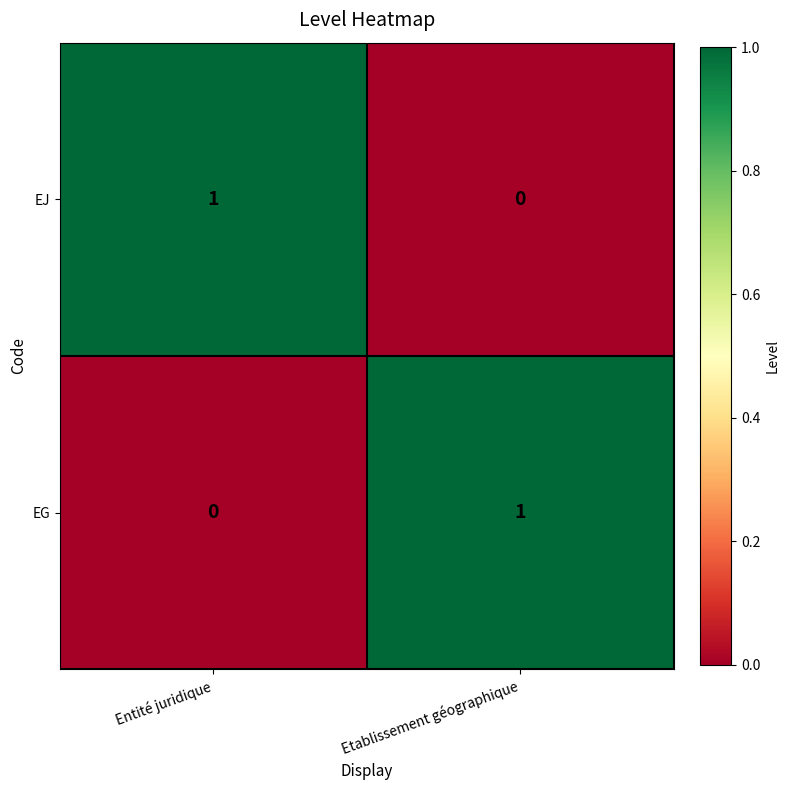

Is the value of EG at Etablissement géographique greater than the value of EJ at Etablissement géographique?

Yes